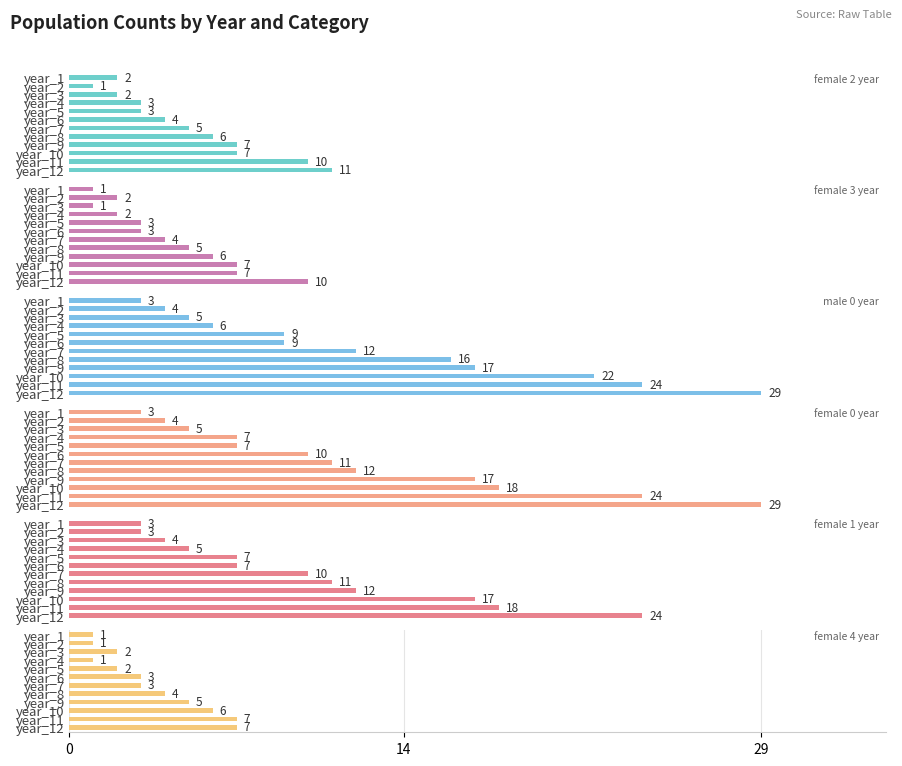

At how many categories does at least one series exceed 2?

12